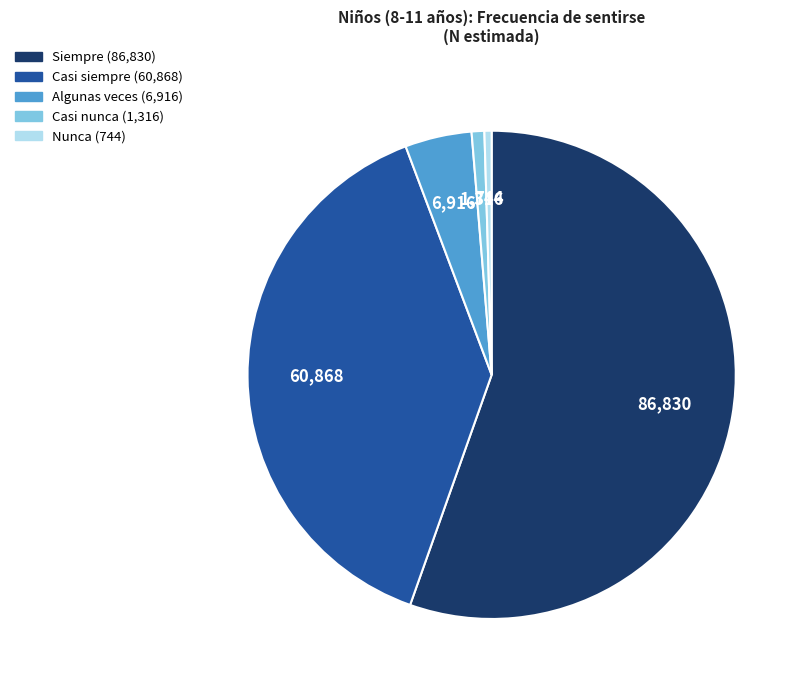

Count the number of slices in the pie.

5